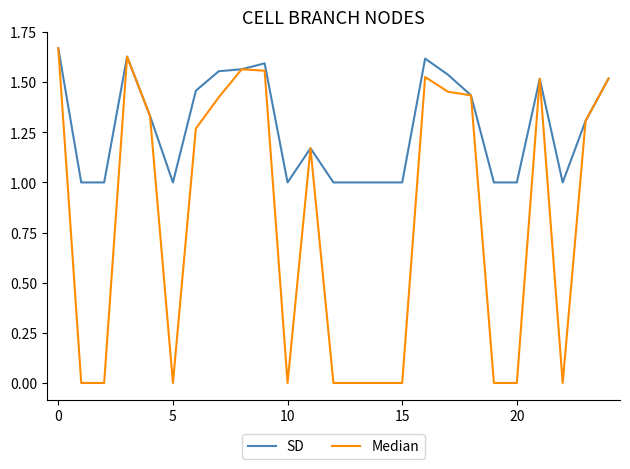

Which series has the largest total across all categories?

SD